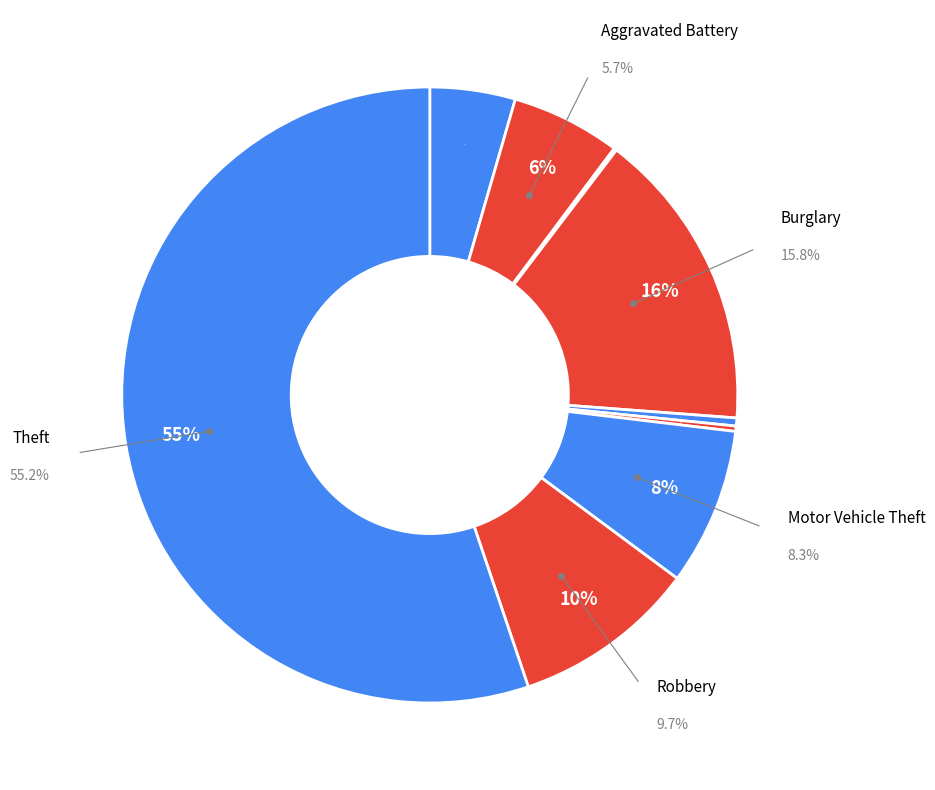

Which slice is the smallest?

Arson